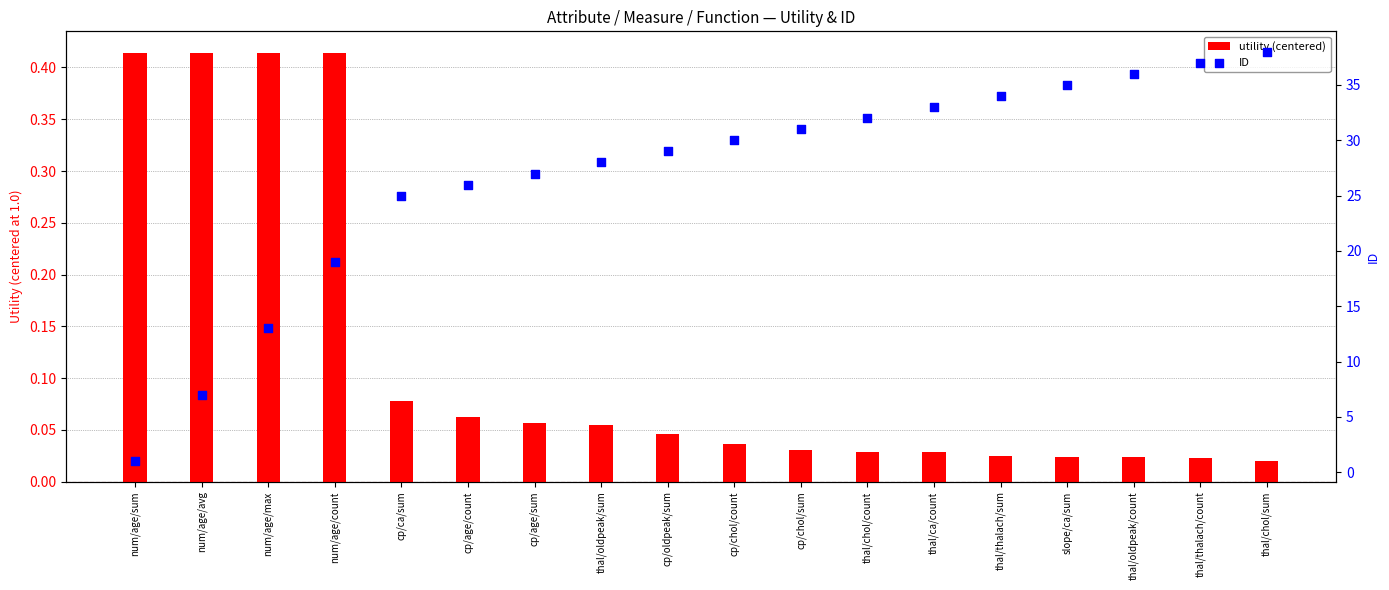

Which series contains the highest Y value?

ID